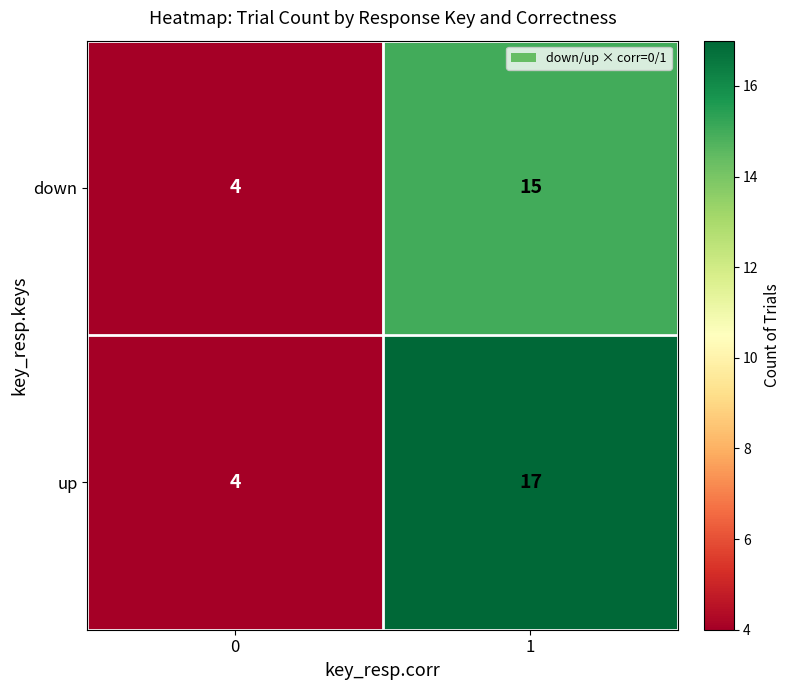

Count the number of categories in the chart.

2